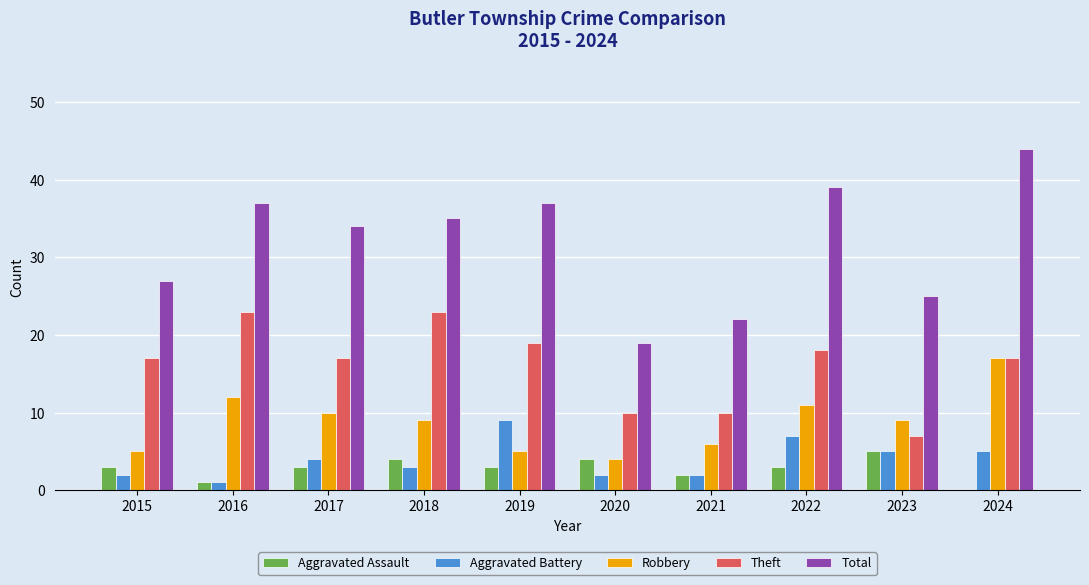

Which series has the largest total across all categories?

Total